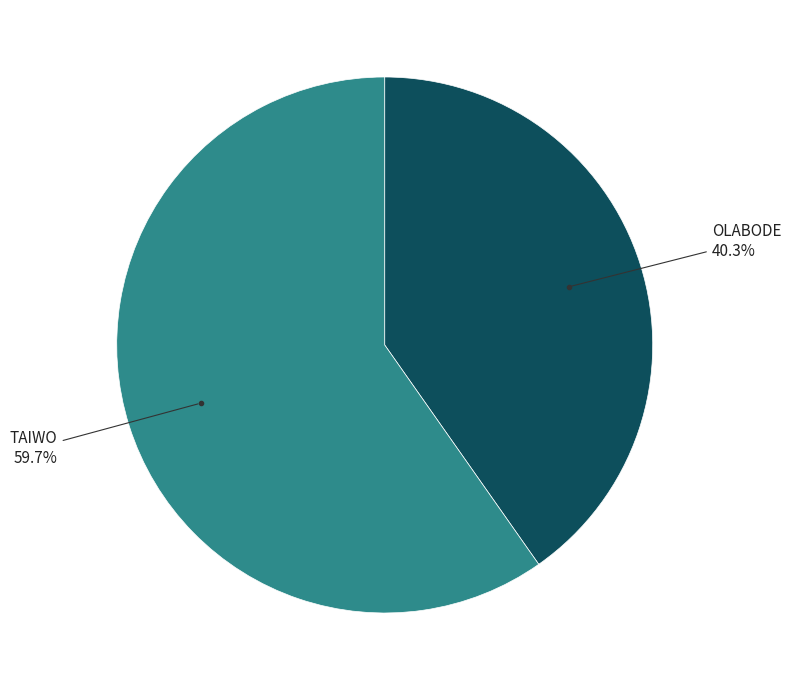

Is there a majority slice in this chart?

Yes